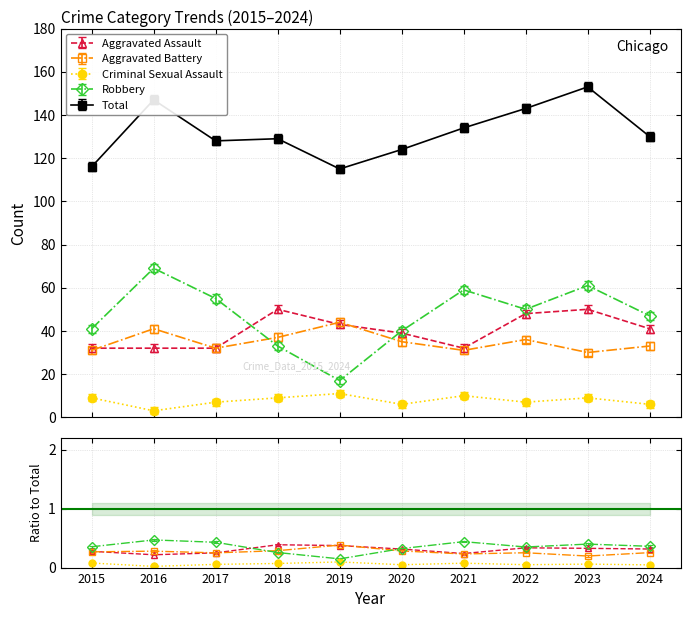

Reading left to right, extract all data points from this chart.

Aggravated Assault: 32	32	32	50	43	39	32	48	50	41
Aggravated Battery: 31	41	32	37	44	35	31	36	30	33
Criminal Sexual Assault: 9	3	7	9	11	6	10	7	9	6
Robbery: 41	69	55	33	17	40	59	50	61	47
Total: 116	147	128	129	115	124	134	143	153	130